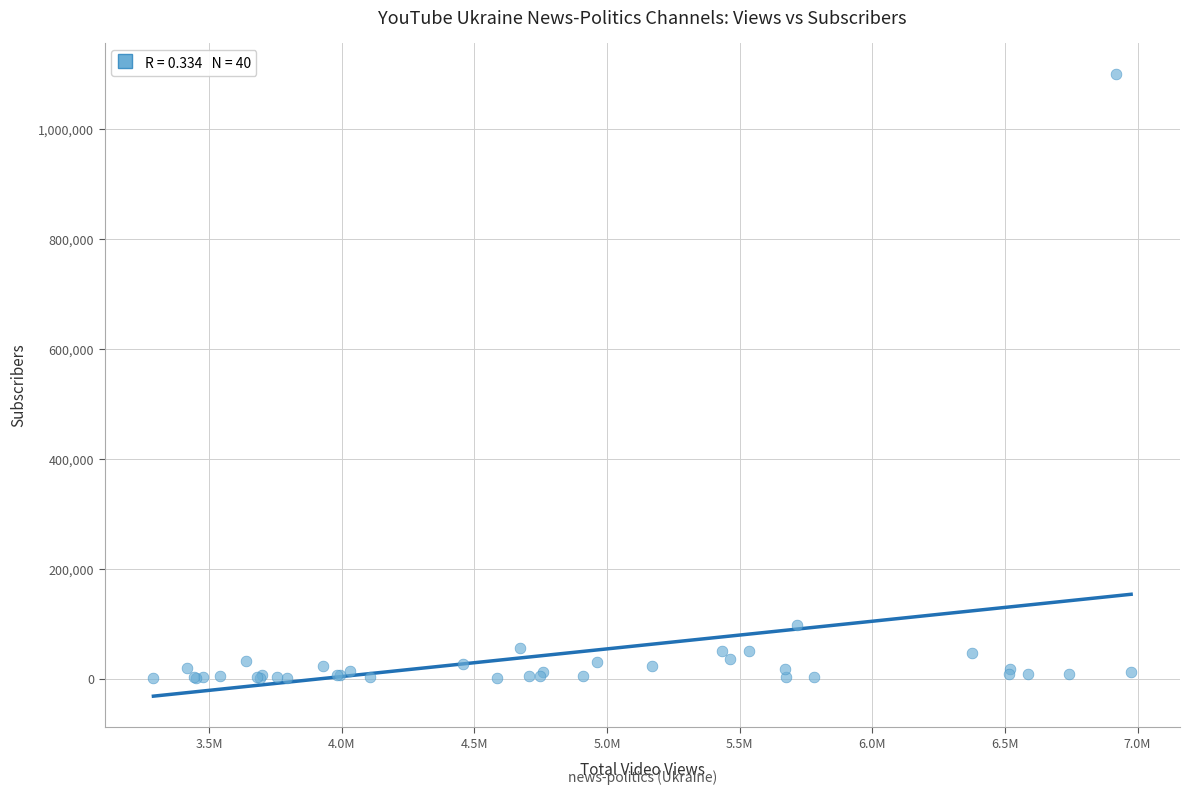

What Y value in the scatter plot is closest to 550795?

97400